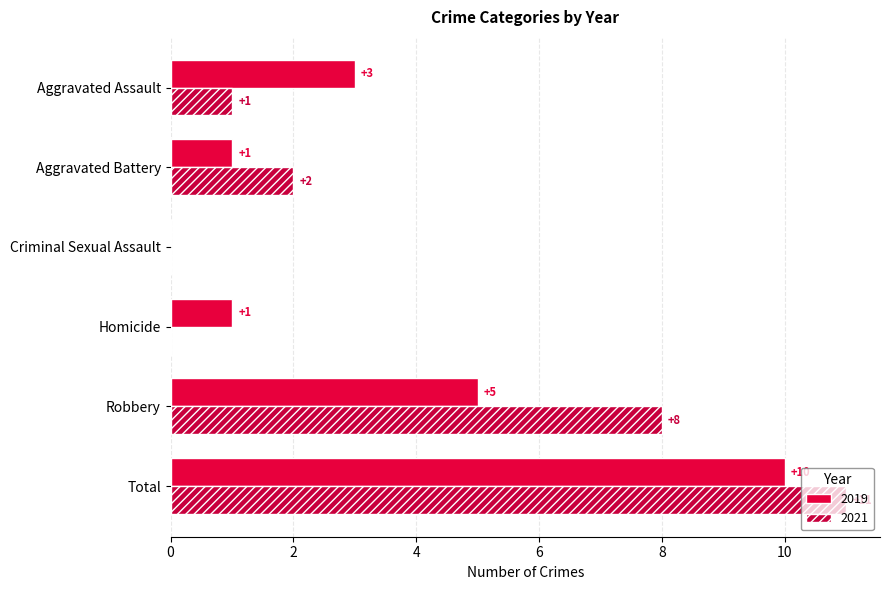

Rank the series by their average value, from highest to lowest.

2021, 2019